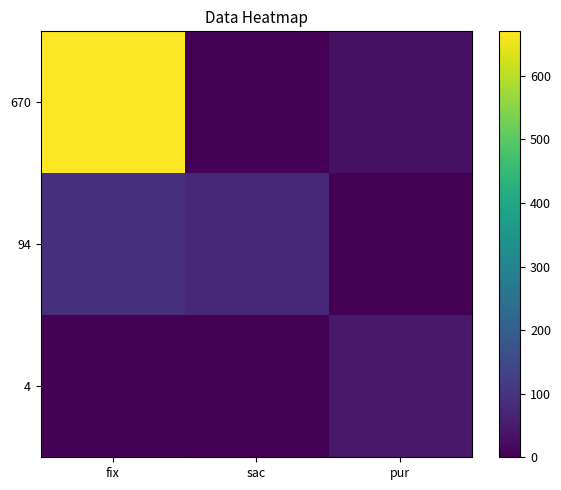

At which category is the sum across all series the highest?

fix